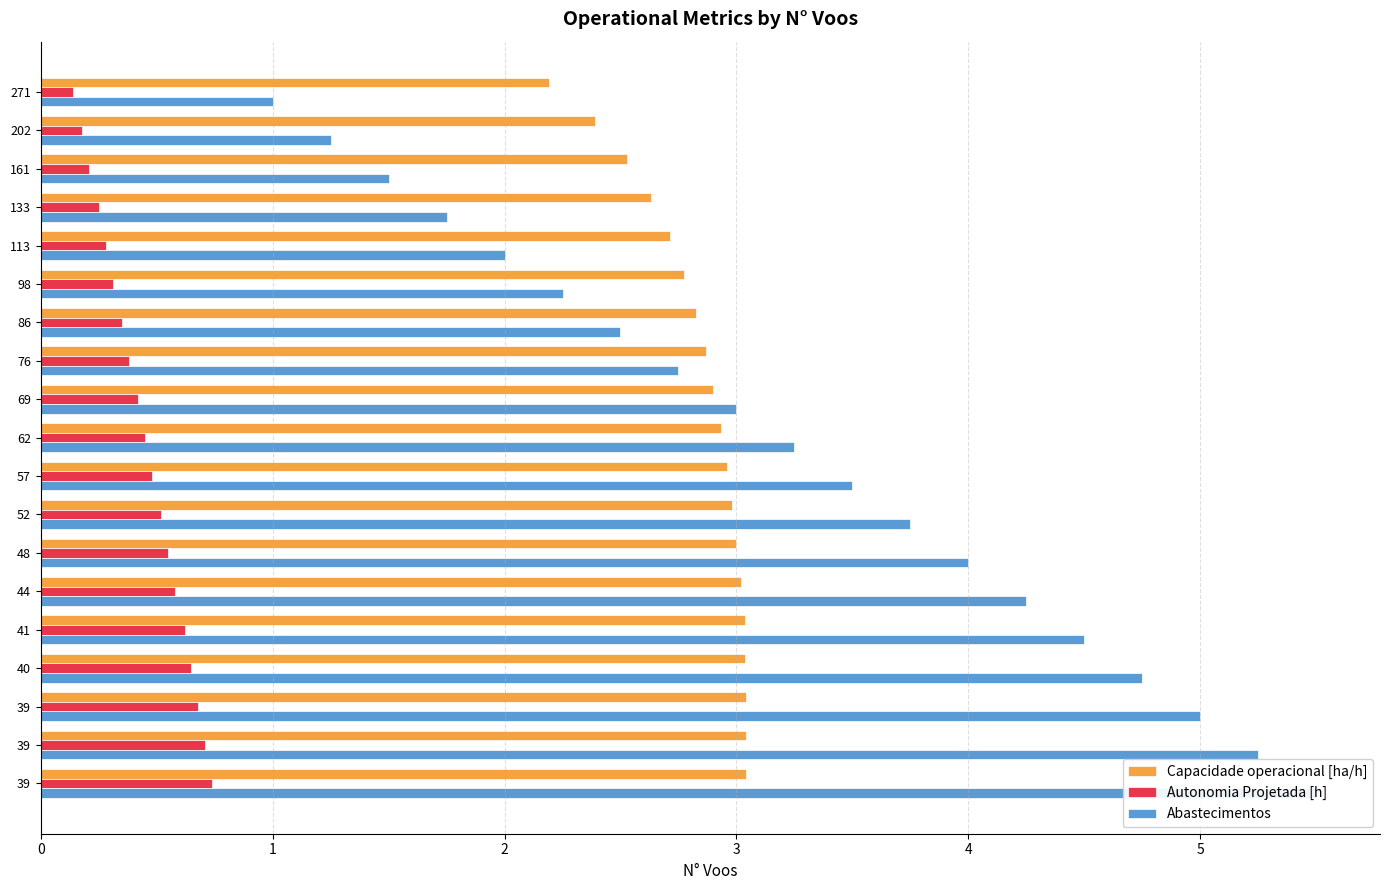

What is the value of the Abastecimentos bar at the 2nd from the left?

1.2